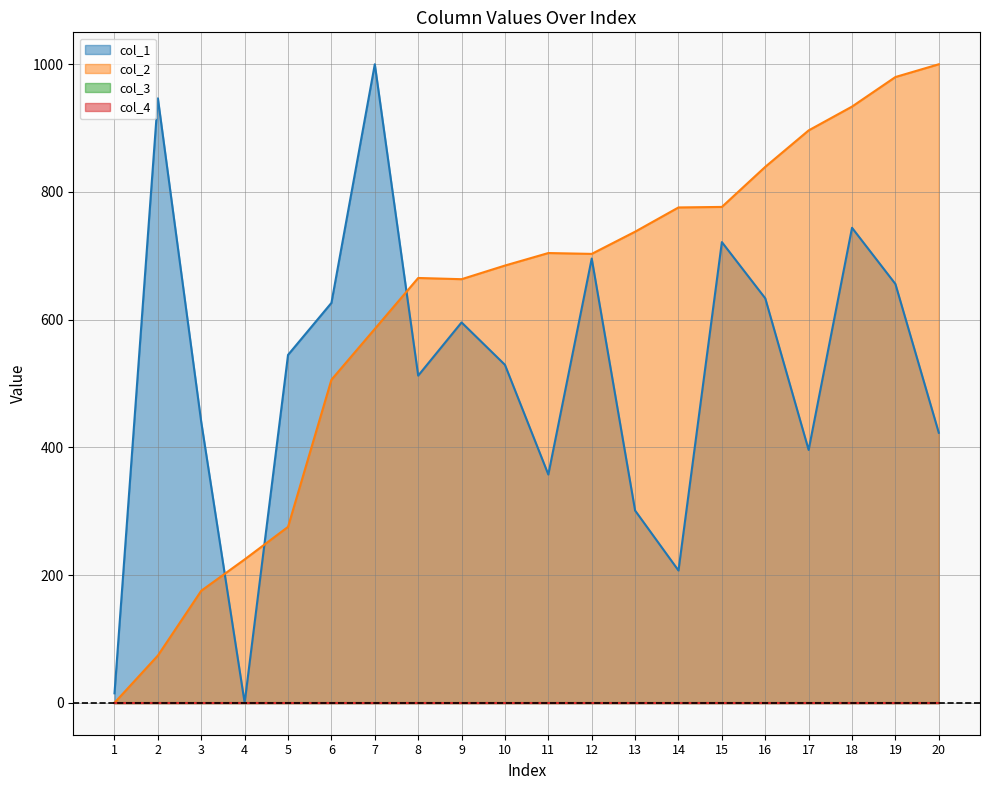

What is the value of the col_1 point at the 2nd from the left?

946.6